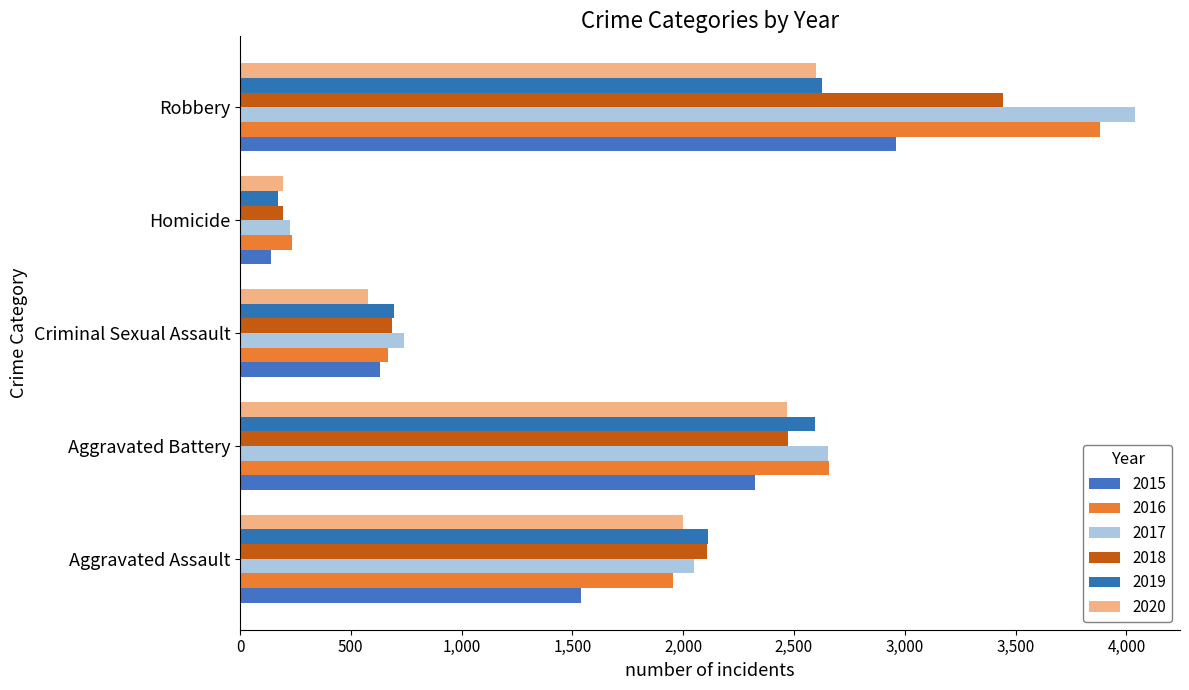

At which category is the sum across all series the highest?

Robbery